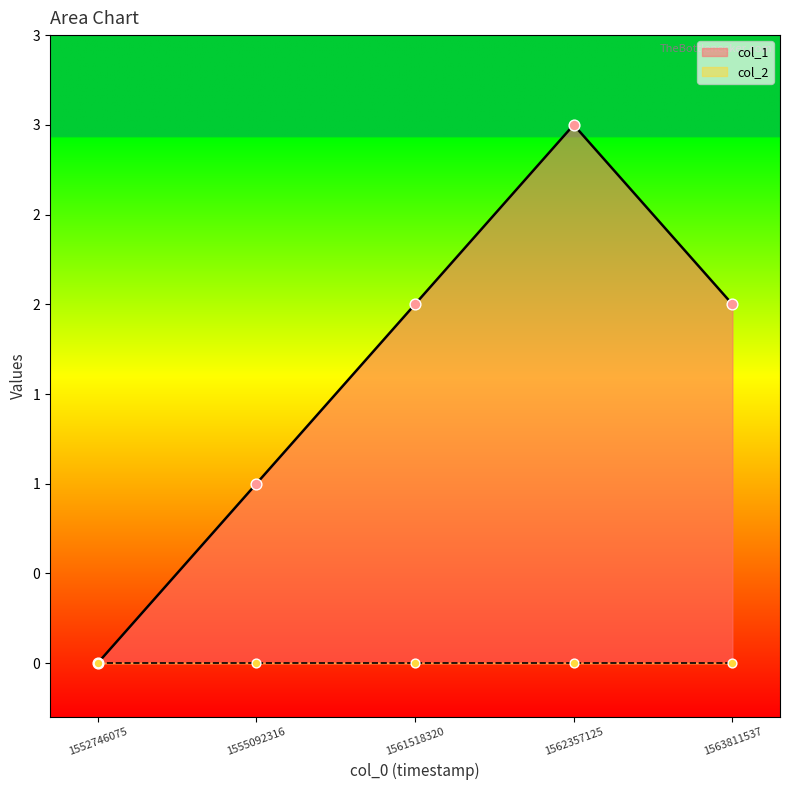

What is the change in value from 1562357125 to 1563811537?

-1